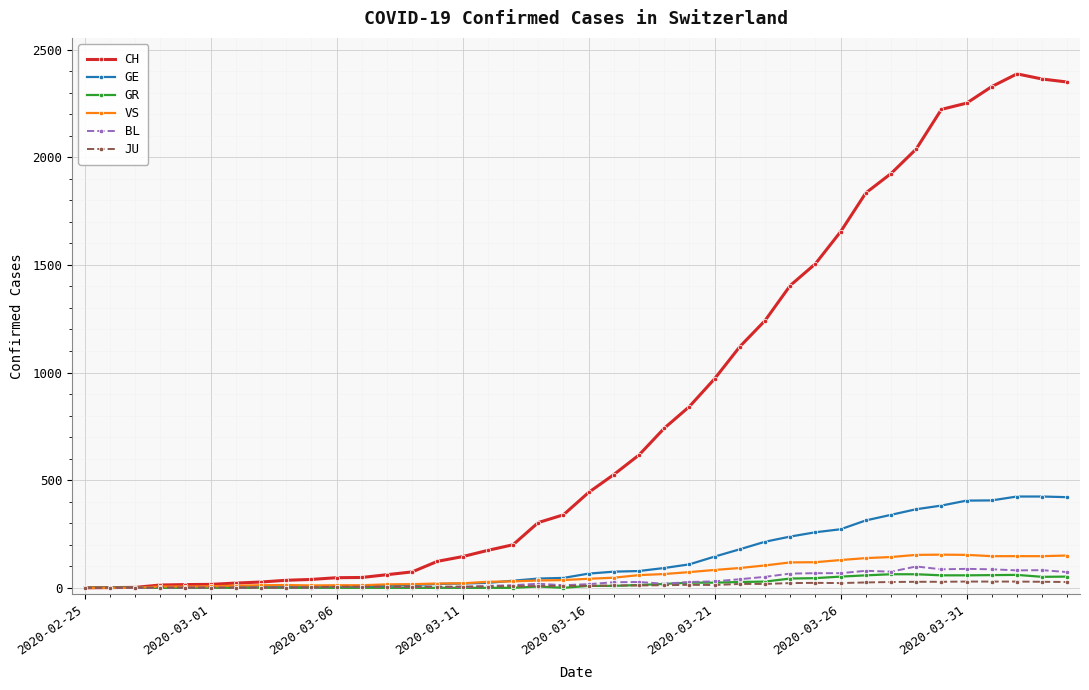

Which series has the largest total across all categories?

CH